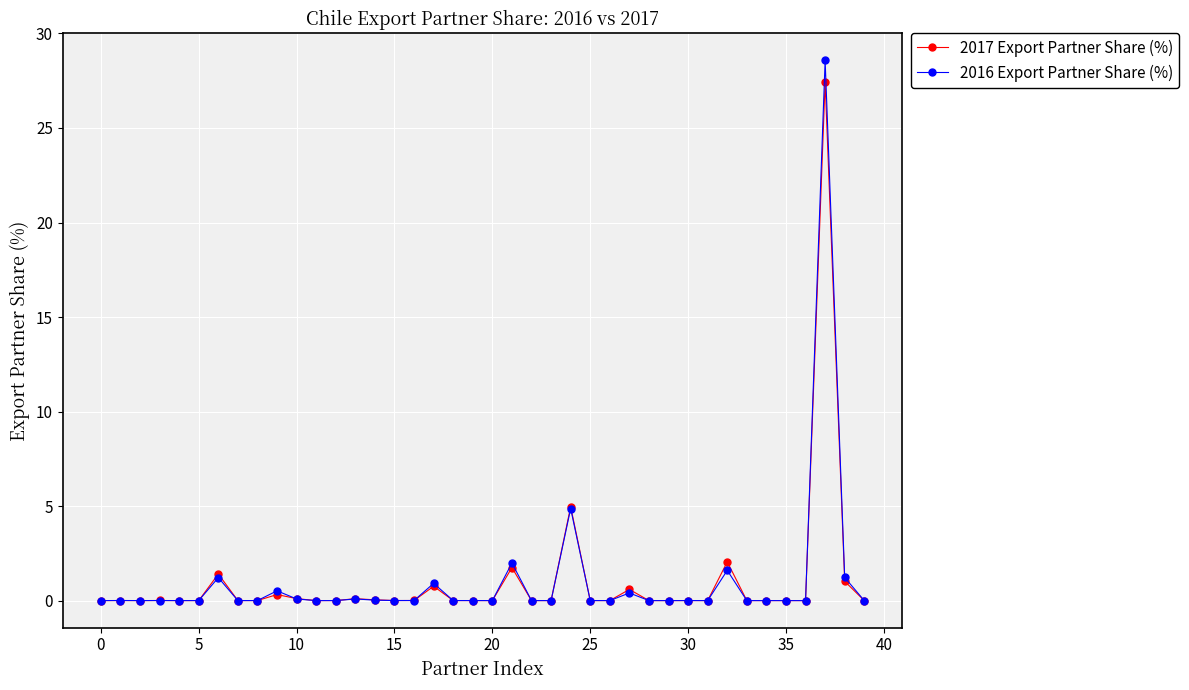

What is the maximum value for 2017 Export Partner Share (%)?

27.4